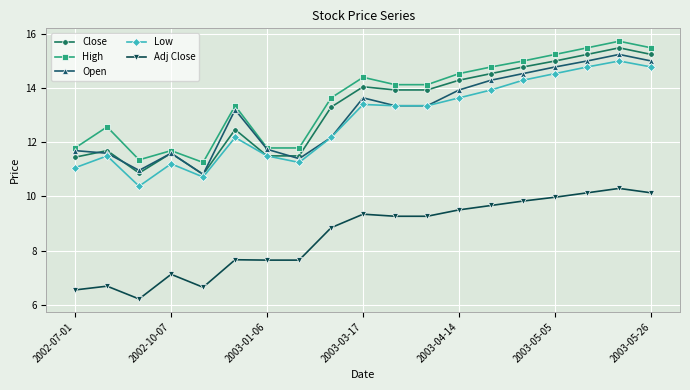

What is the value of the Close point at the 10th from the left?

14.1